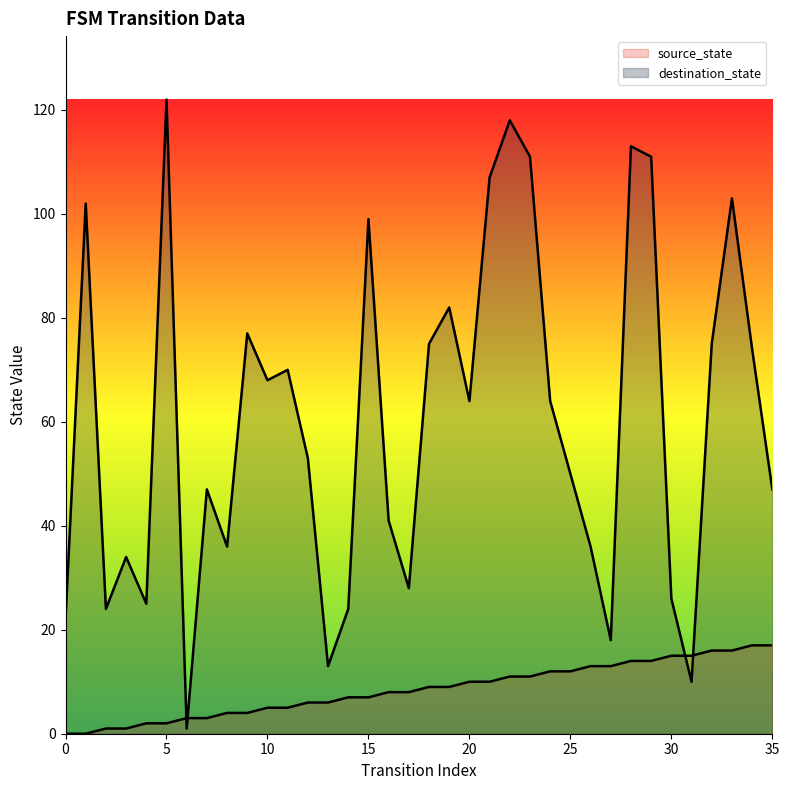

At which category is the sum across all series the highest?

22